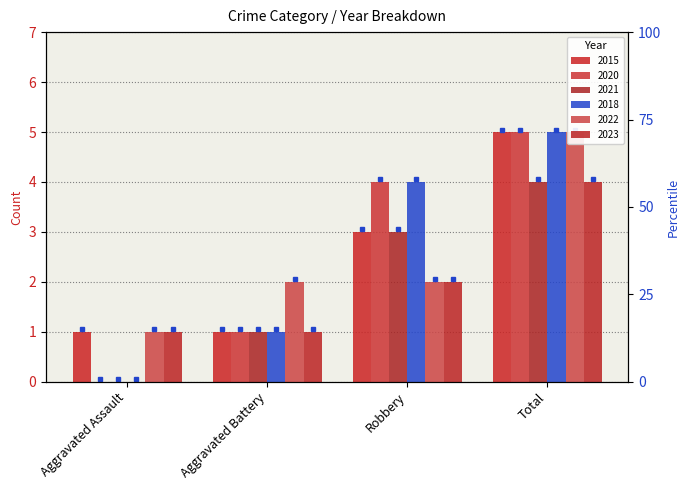

Which has a higher value, Total or Robbery?

Total